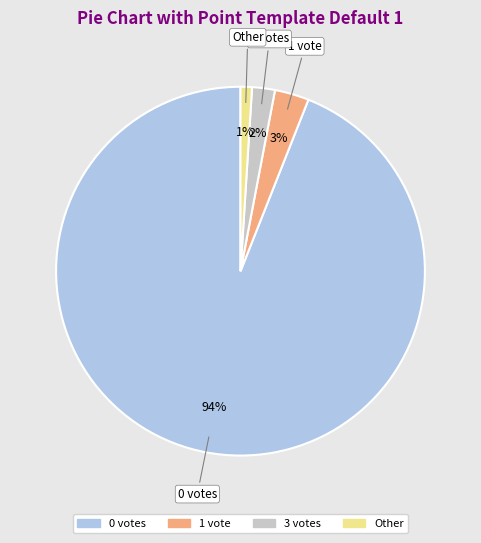

How many segments does this pie chart have?

4